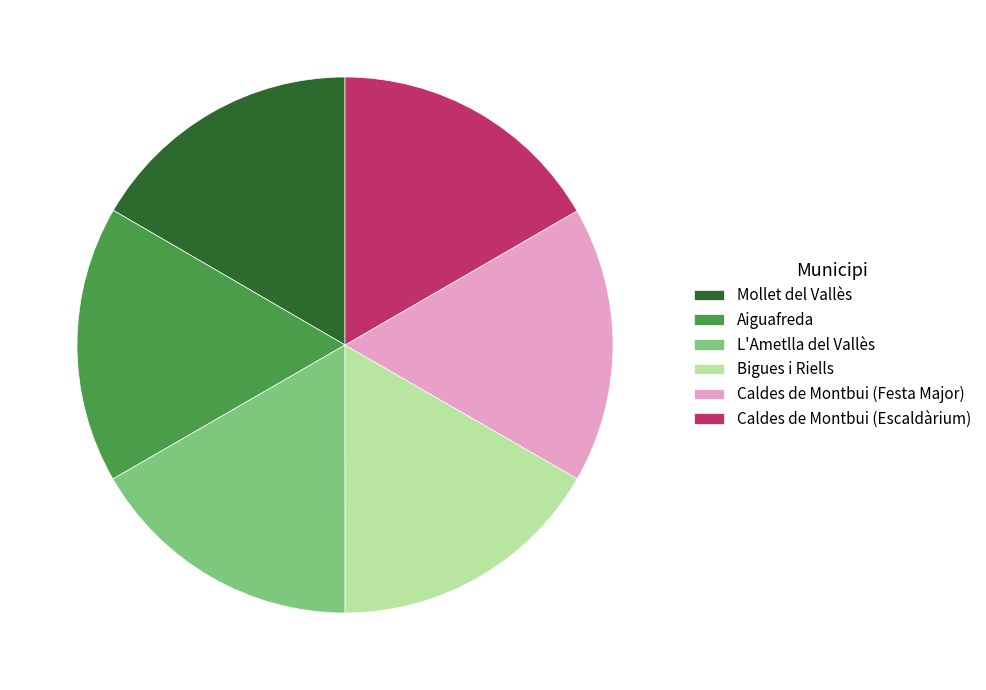

Is the sum of L'Ametlla del Vallès and Aiguafreda greater than half?

No